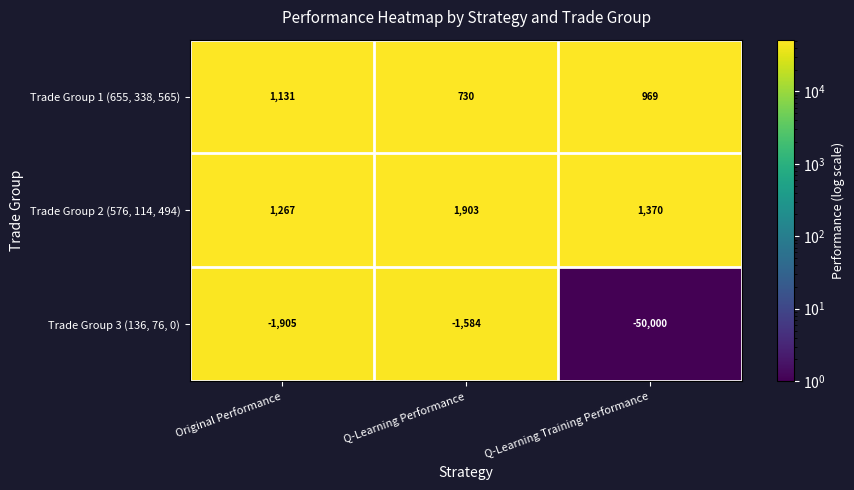

What is the spread (max minus min) of values at Q-Learning Training Performance?

51370